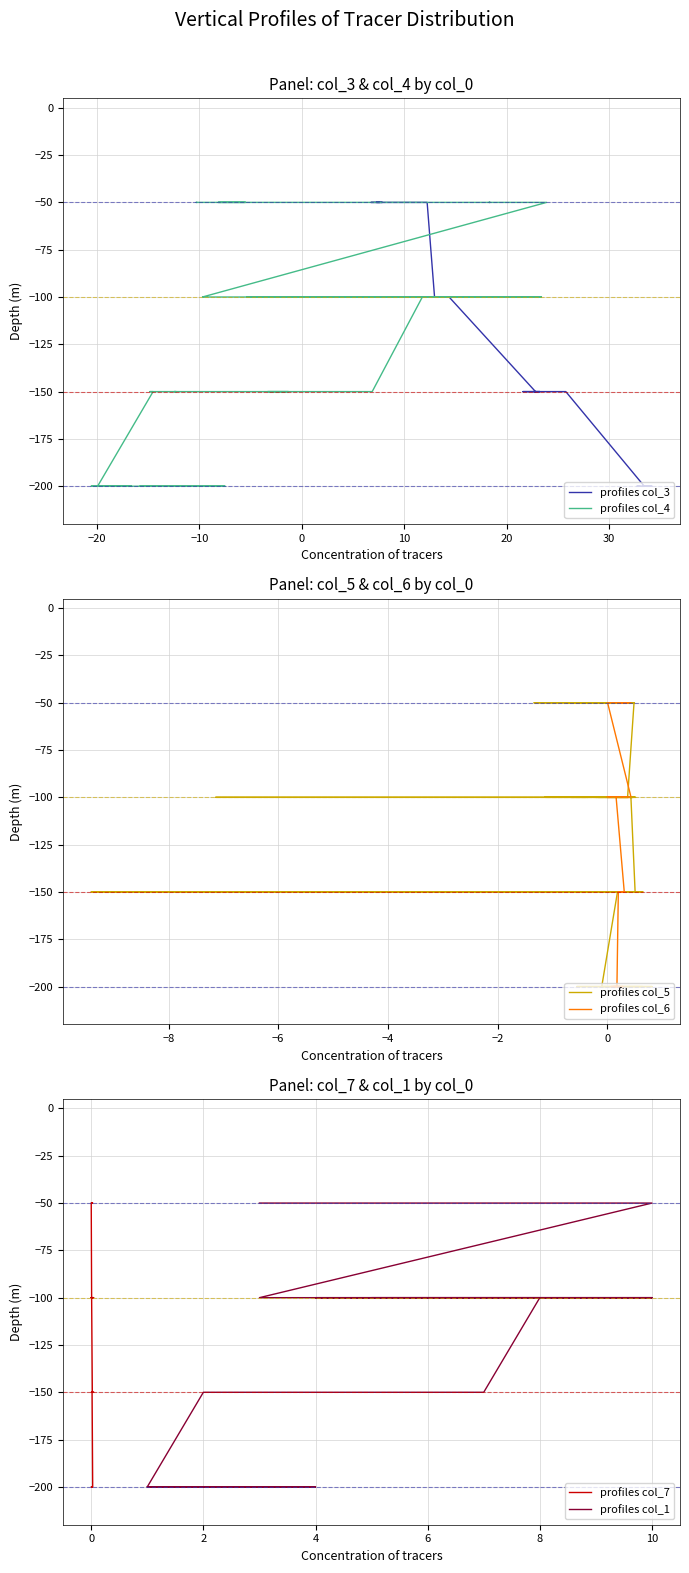

Which series has the largest total across all categories?

profiles col_3